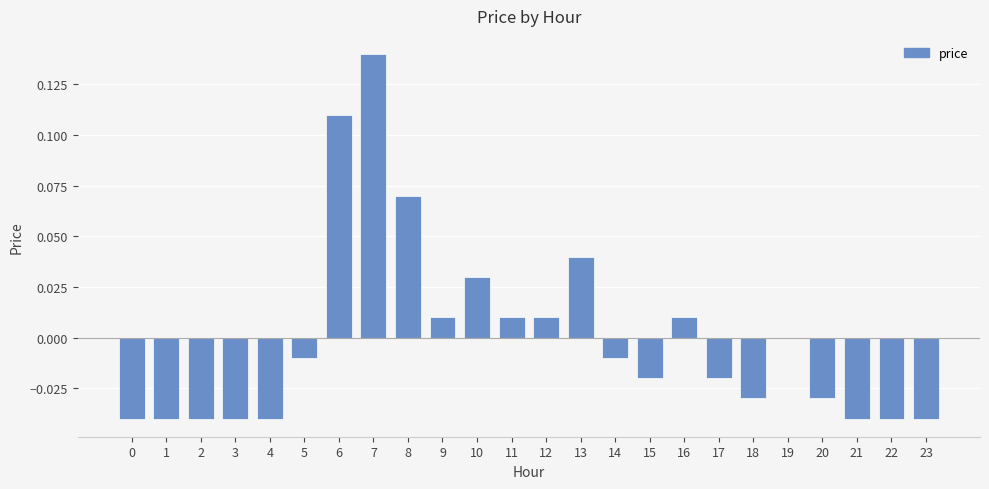

Is it true that the value at 18 is -0.1?

False